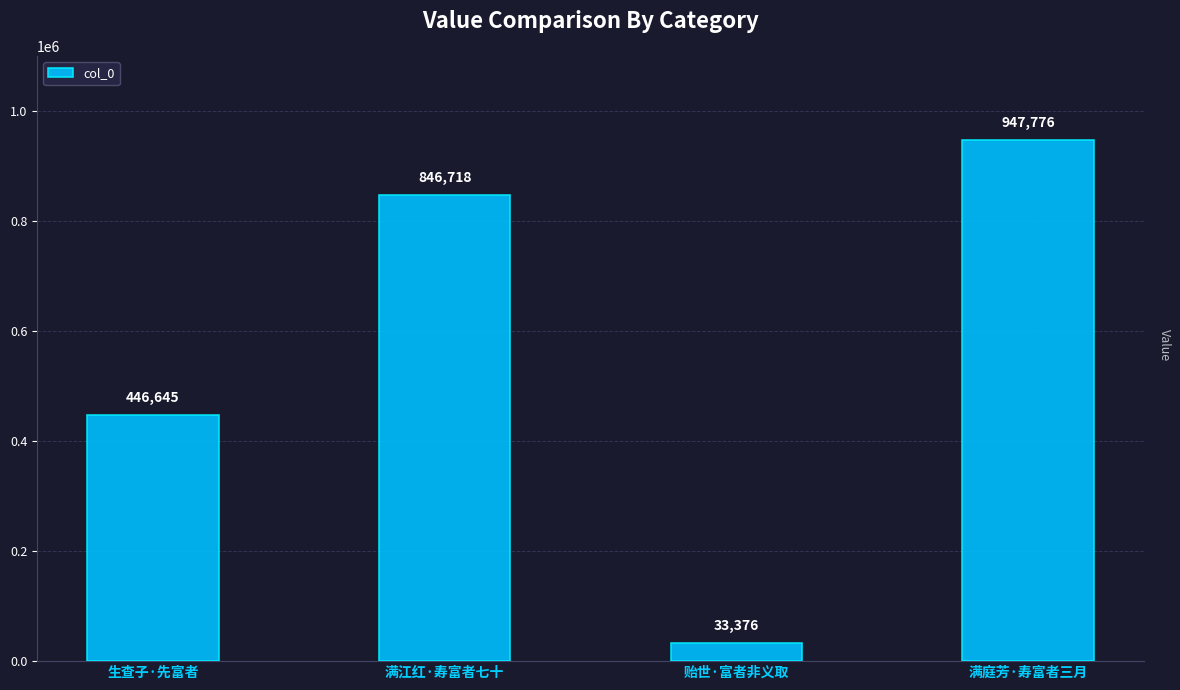

What is the label of the 3rd bar from the left?

贻世·富者非义取